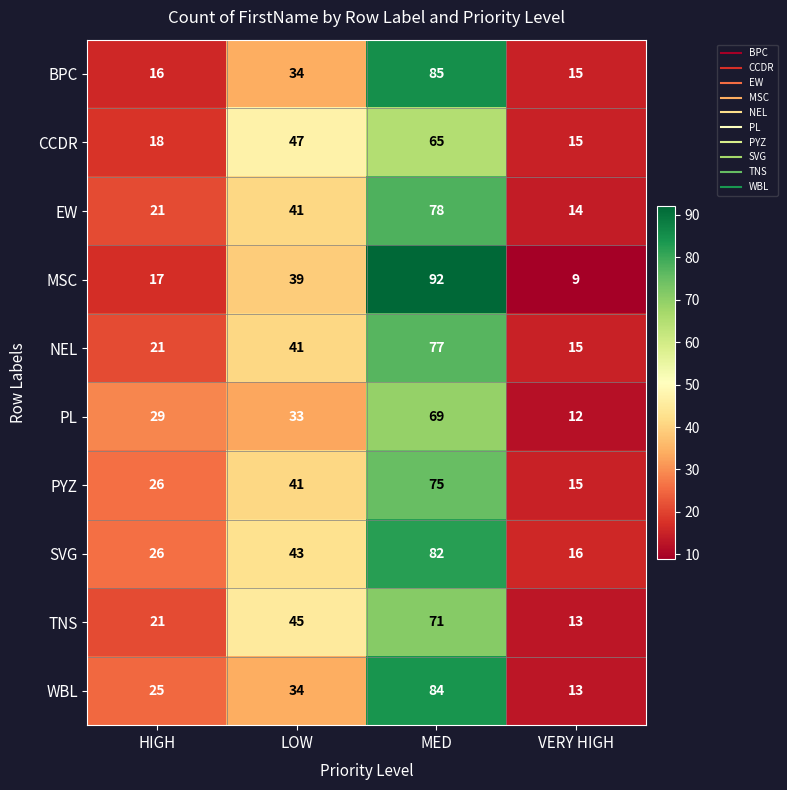

What is the difference between the highest and lowest values at HIGH?

13